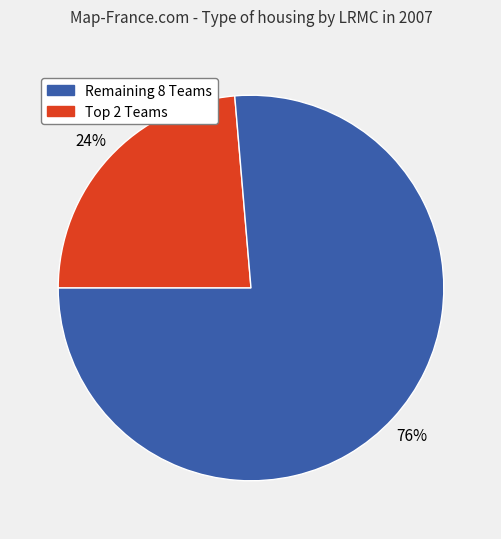

Is there a majority slice in this chart?

Yes